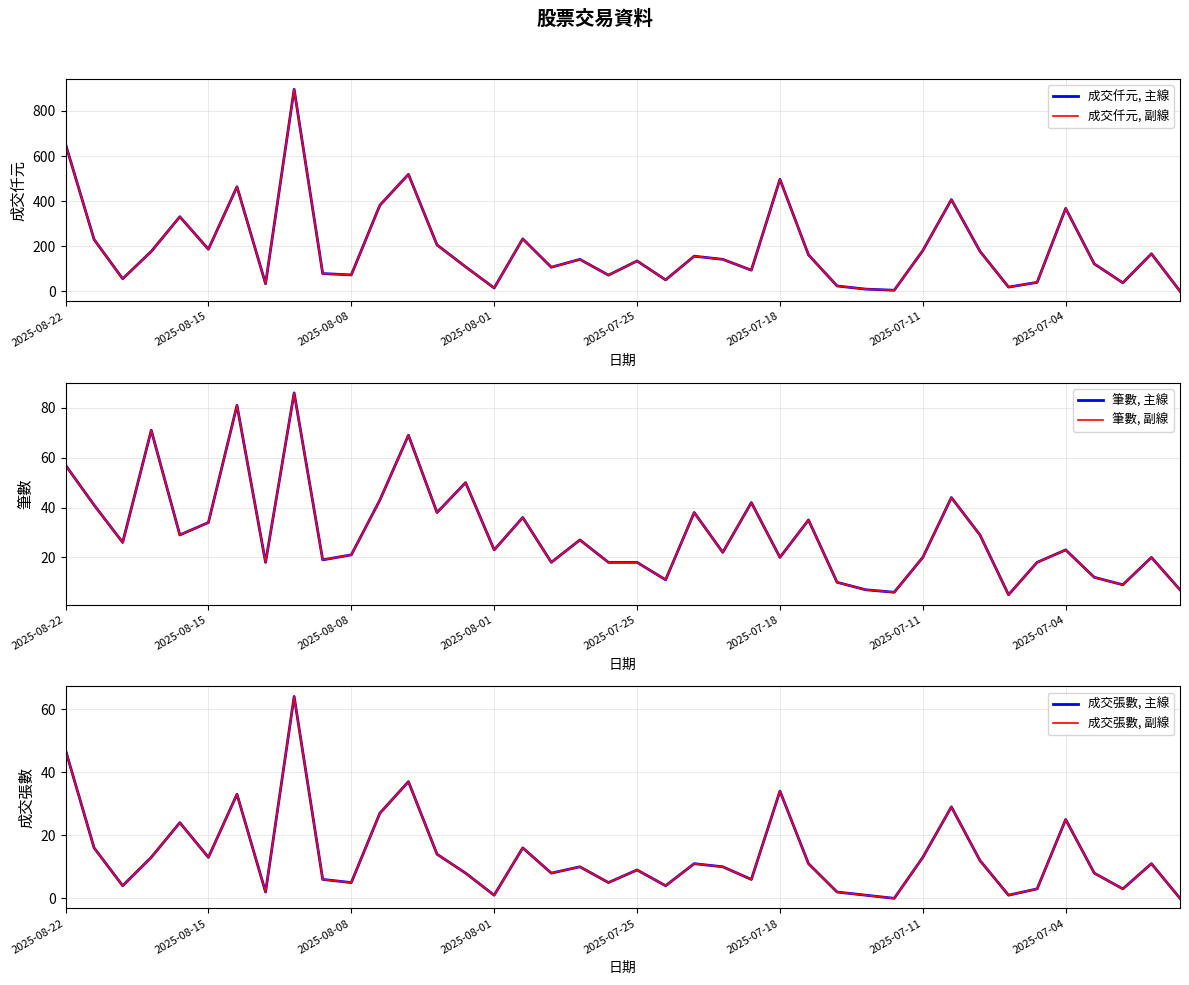

Is the value of 成交張數, 副線 at 20 greater than the value of 成交張數, 主線 at 19?

Yes